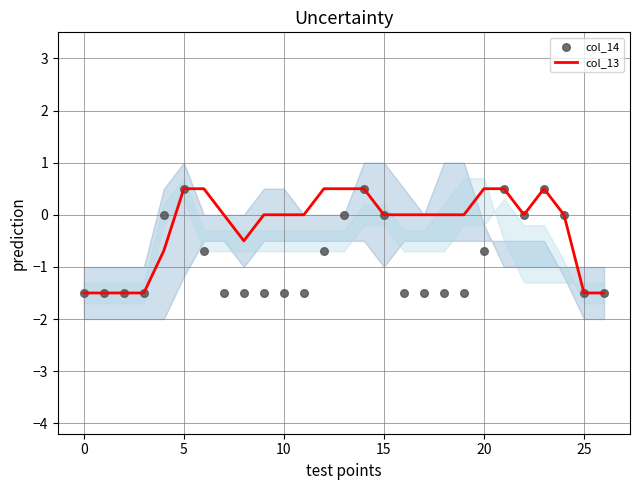

At how many categories does at least one series exceed 0?

8